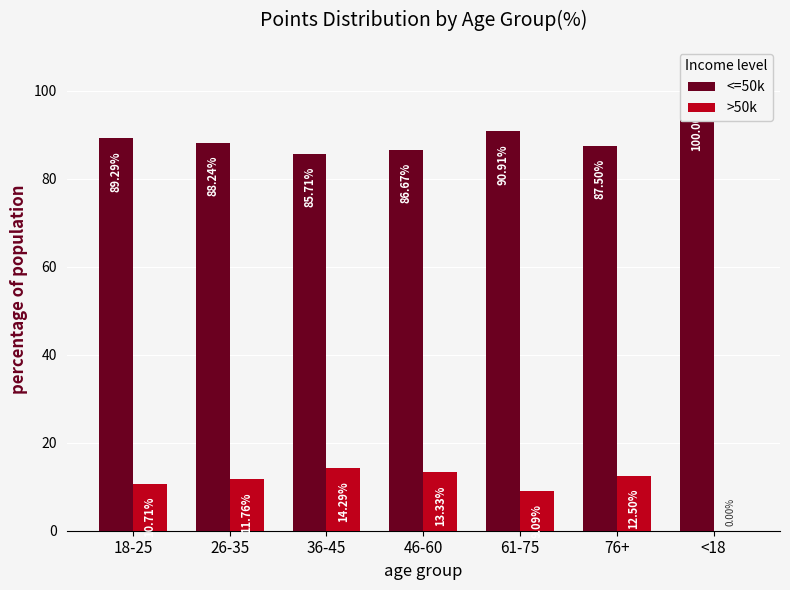

The value of >50k at 26-35 is 11.8. True or false?

True